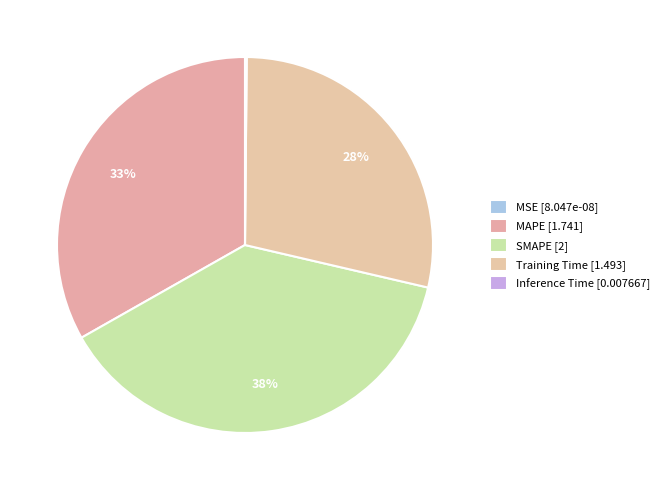

What portion of the pie excludes Inference Time?

99.9%